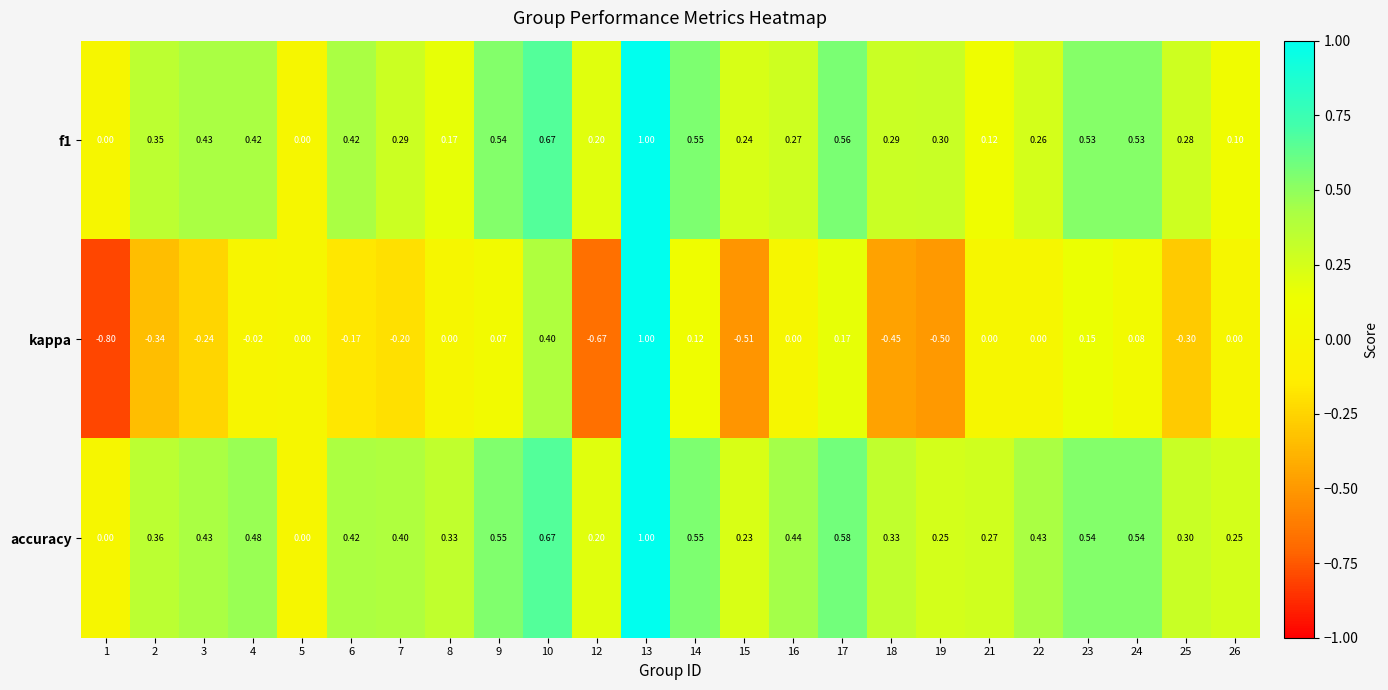

How many values in kappa are below zero?

11